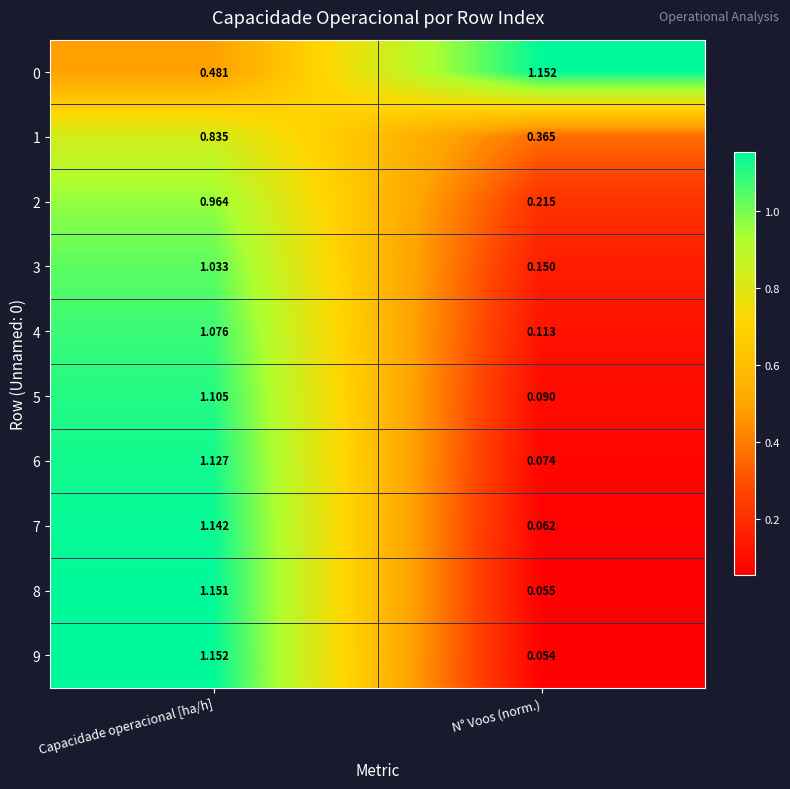

Rank the series at N° Voos (norm.) from highest to lowest value.

0, 1, 2, 3, 4, 5, 6, 7, 8, 9